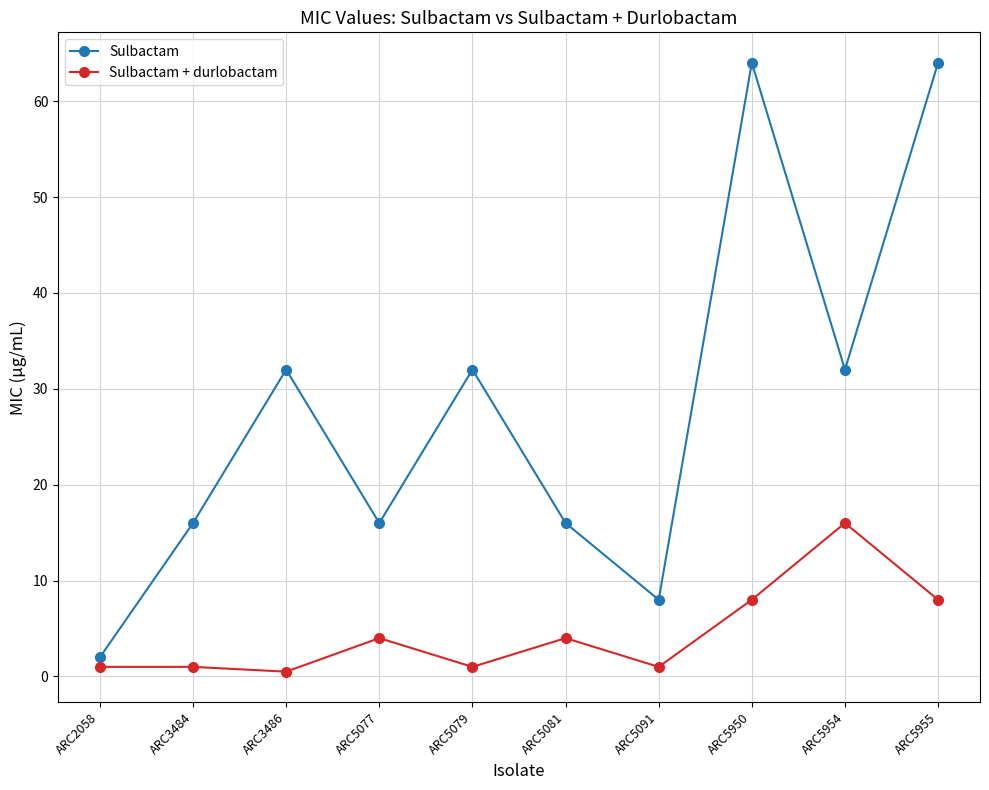

Reading left to right, transcribe all the data shown in this chart.

Sulbactam: ARC2058=2.0	ARC3484=16.0	ARC3486=32.0	ARC5077=16.0	ARC5079=32.0	ARC5081=16.0	ARC5091=8.0	ARC5950=64.0	ARC5954=32.0	ARC5955=64.0
Sulbactam + durlobactam: ARC2058=1.0	ARC3484=1.0	ARC3486=0.5	ARC5077=4.0	ARC5079=1.0	ARC5081=4.0	ARC5091=1.0	ARC5950=8.0	ARC5954=16.0	ARC5955=8.0